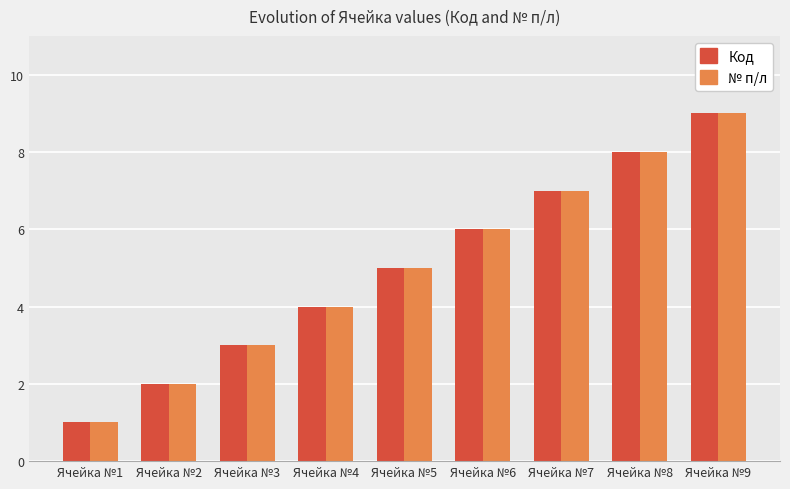

Reading left to right, transcribe all the data shown in this chart.

Код: 1	2	3	4	5	6	7	8	9
№ п/л: 1	2	3	4	5	6	7	8	9